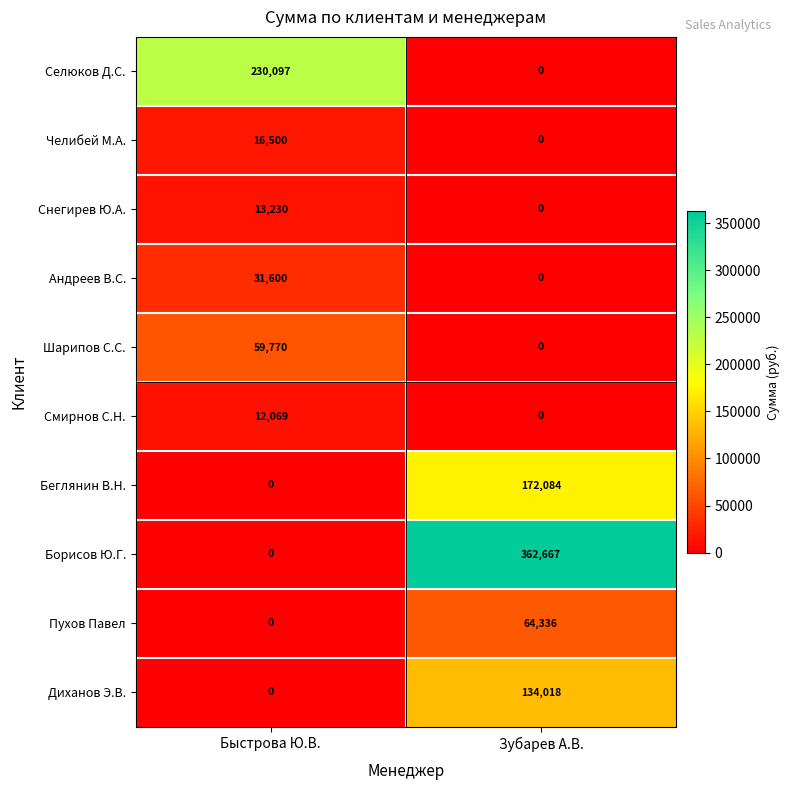

At how many categories does at least one series exceed 138387?

2